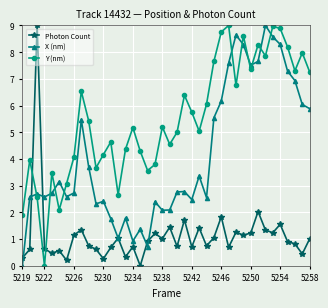

At how many categories does at least one series exceed 6?

18